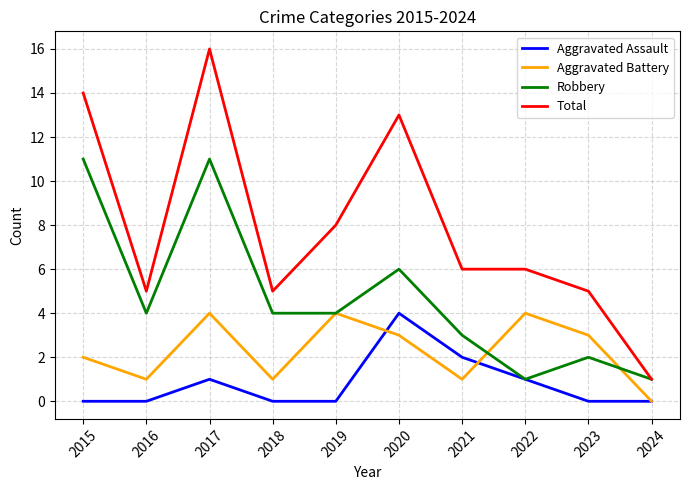

At which category does Aggravated Battery reach its first local valley?

2016